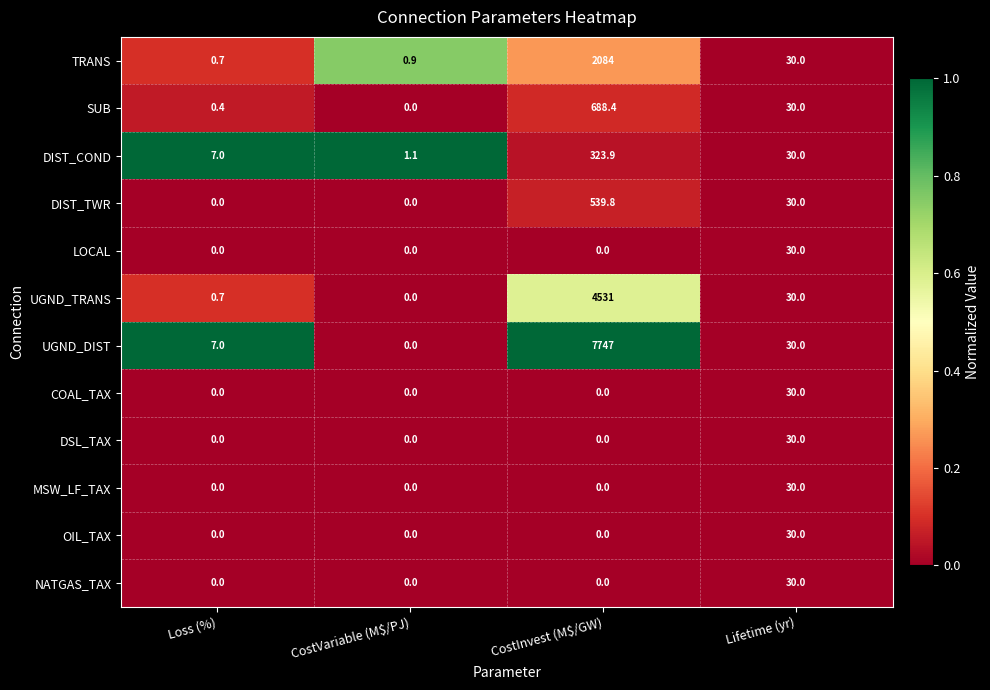

What is the difference between the highest and lowest values at CostVariable (M$/PJ)?

1.1